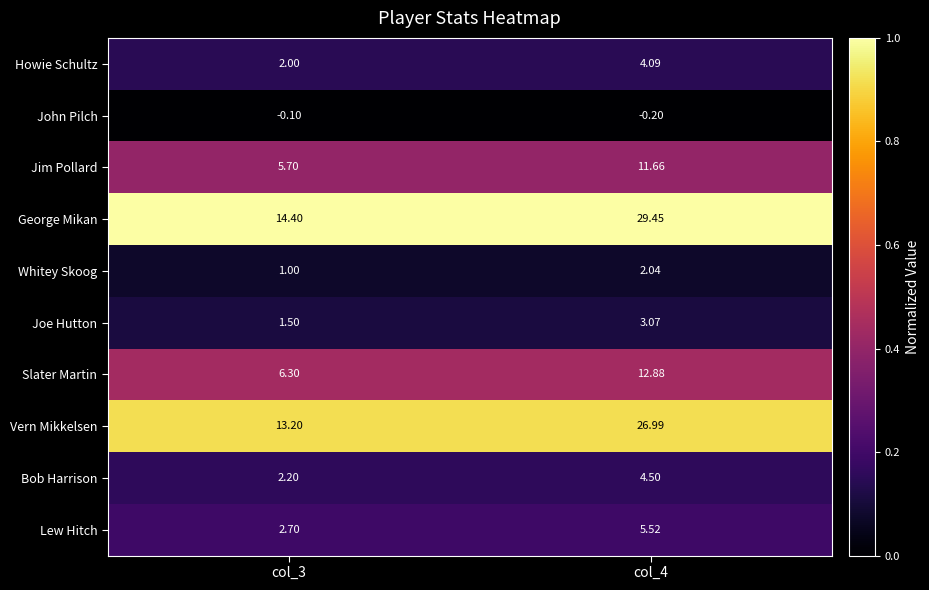

Which series changed the most between col_3 and col_4?

George Mikan